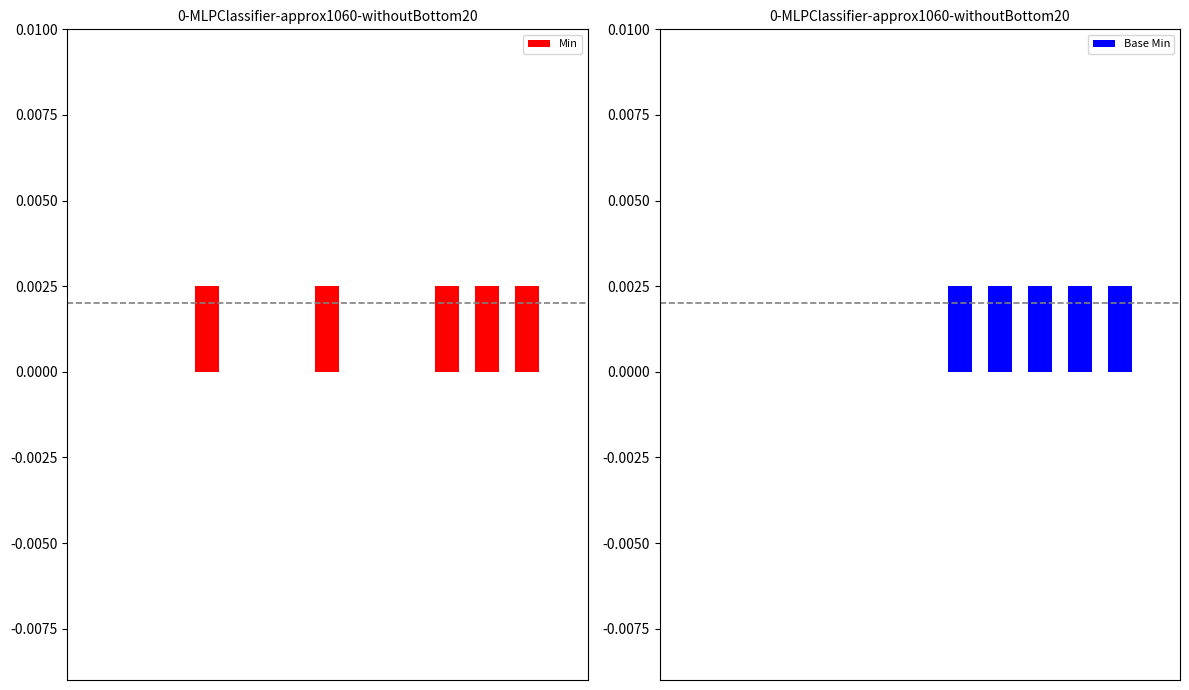

How many bars are there in each group?

2